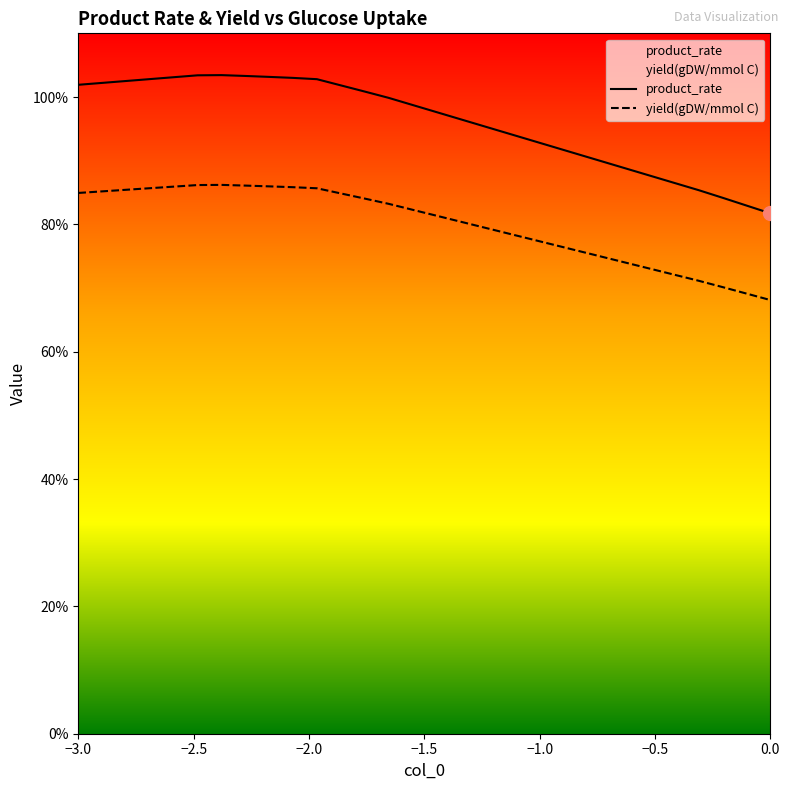

True or false: yield(gDW/mmol C) and product_rate intersect in this chart.

False